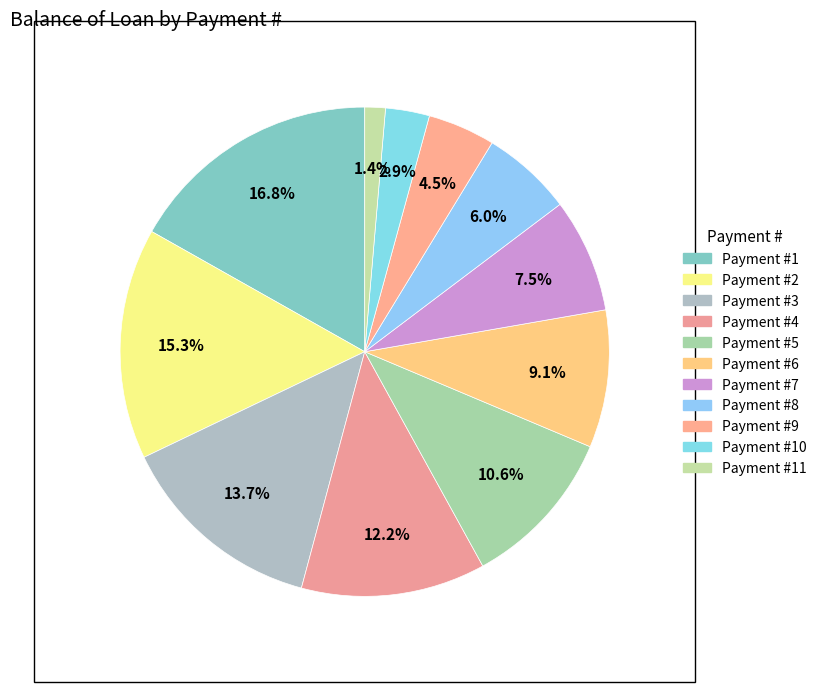

How many slices are in this pie chart?

11